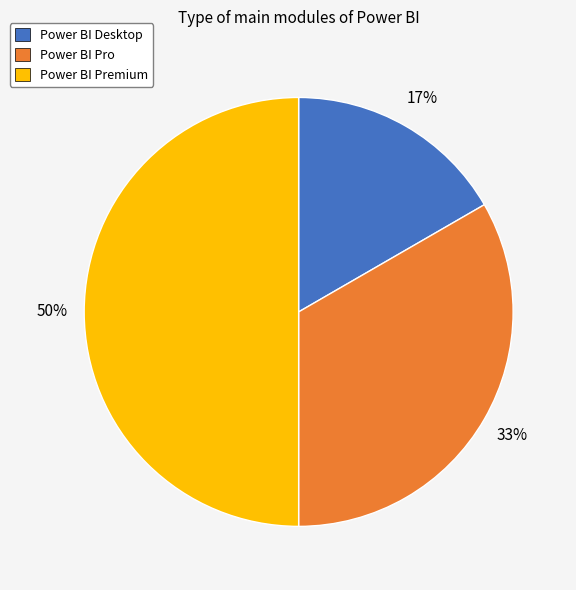

To the nearest percent, what portion does Power BI Pro represent?

33%